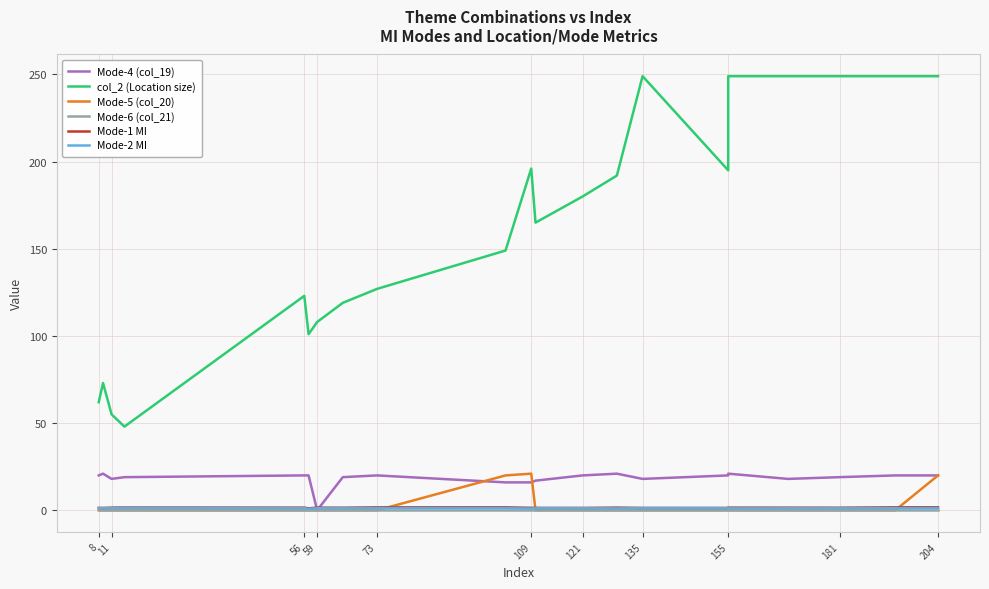

Where is the first local minimum for Mode-1 MI?

11